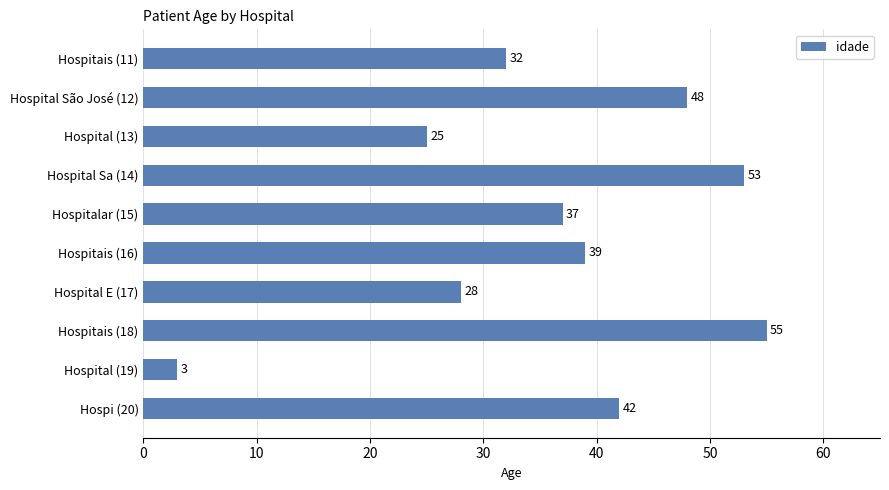

What is the sum of all values?

362